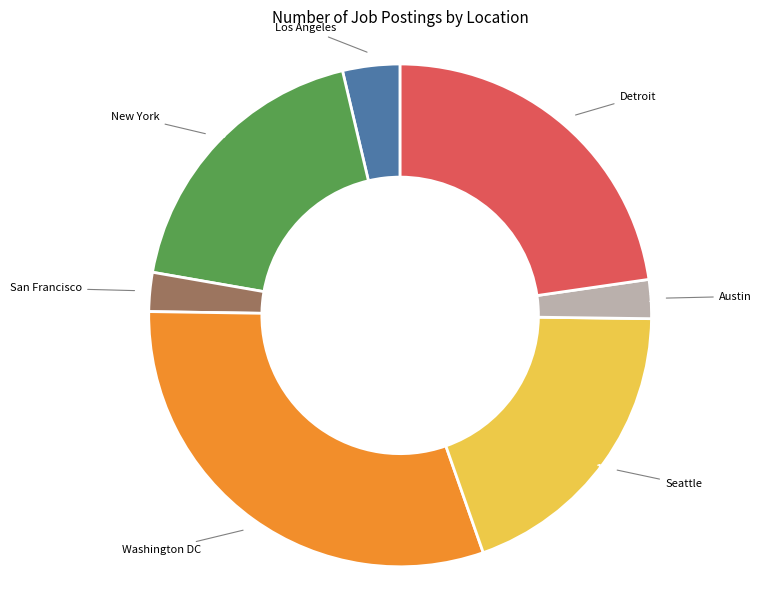

To the nearest percent, what is the combined percentage of Austin and San Francisco?

5%